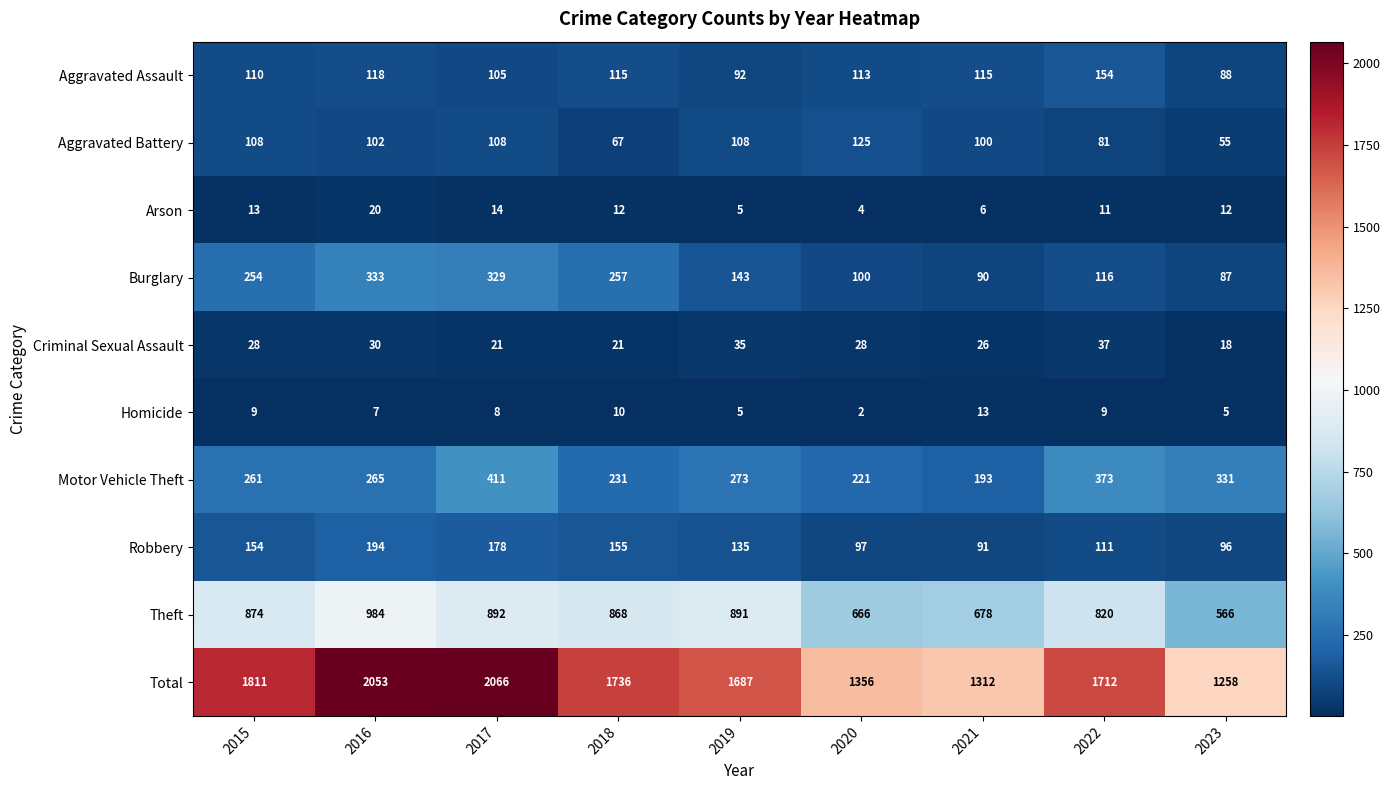

At 2018, list the series in order from smallest to largest.

Homicide, Arson, Criminal Sexual Assault, Aggravated Battery, Aggravated Assault, Robbery, Motor Vehicle Theft, Burglary, Theft, Total